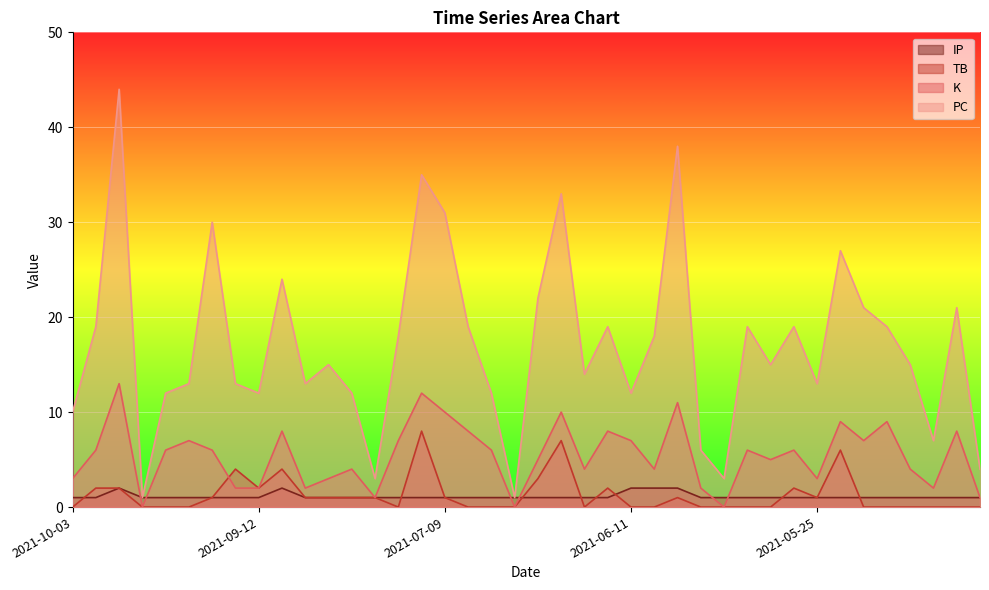

True or false: IP has more than 2 points higher than both neighbors.

False